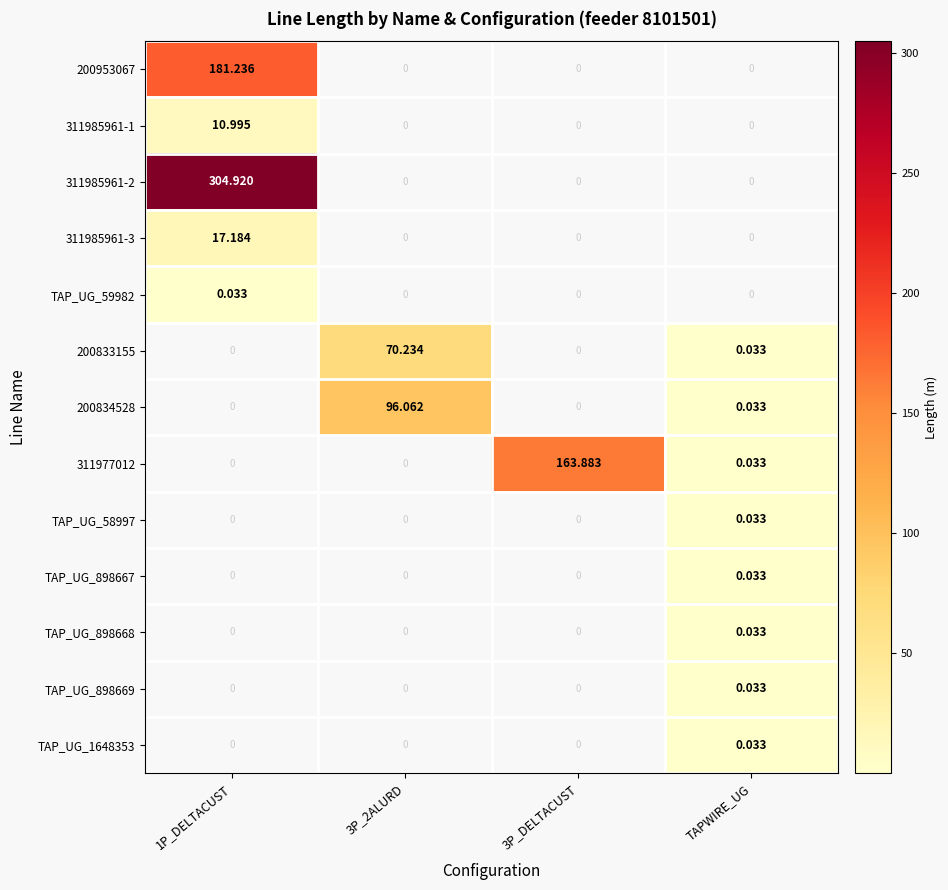

Where is 311977012 nearest to the value 81?

TAPWIRE_UG